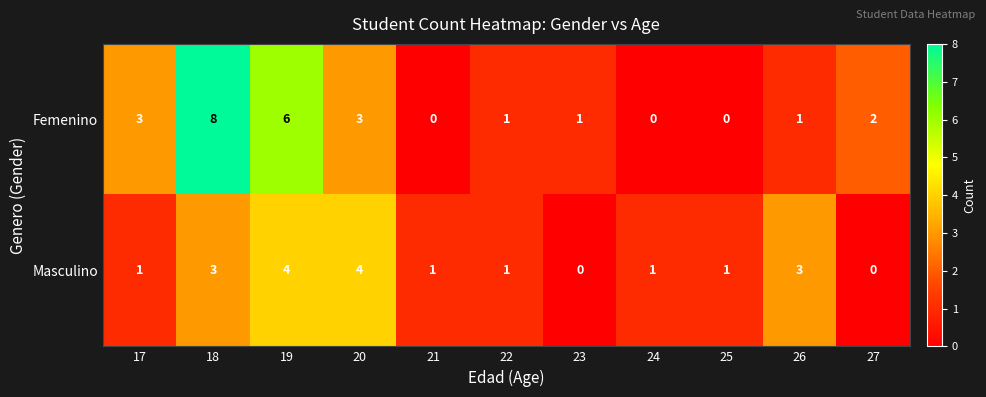

Reading right to left, list all the values displayed in this chart.

Femenino: 2	1	0	0	1	1	0	3	6	8	3
Masculino: 0	3	1	1	0	1	1	4	4	3	1